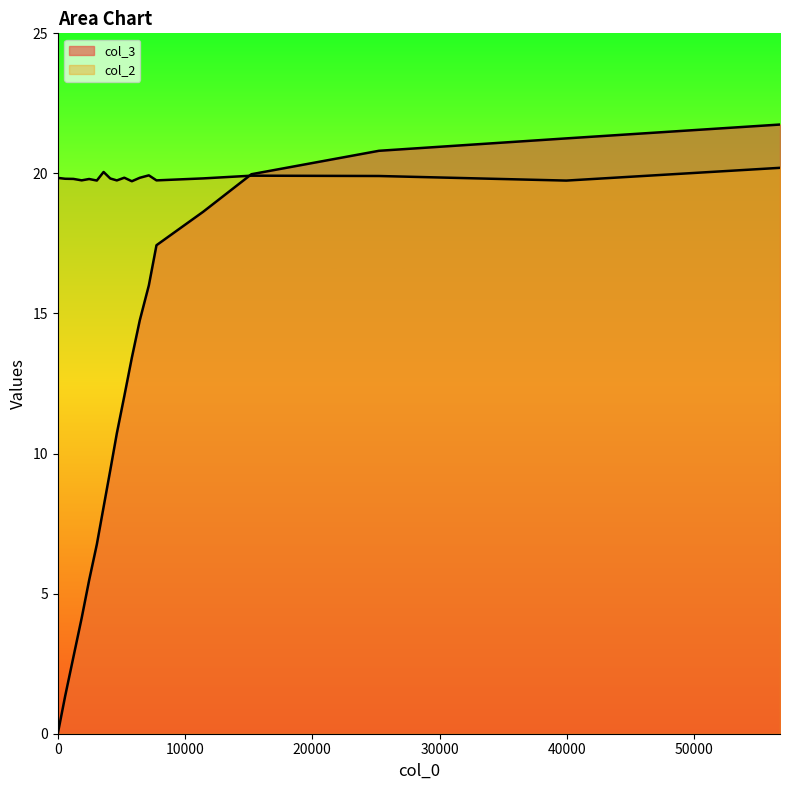

How many lines are shown in the chart?

2